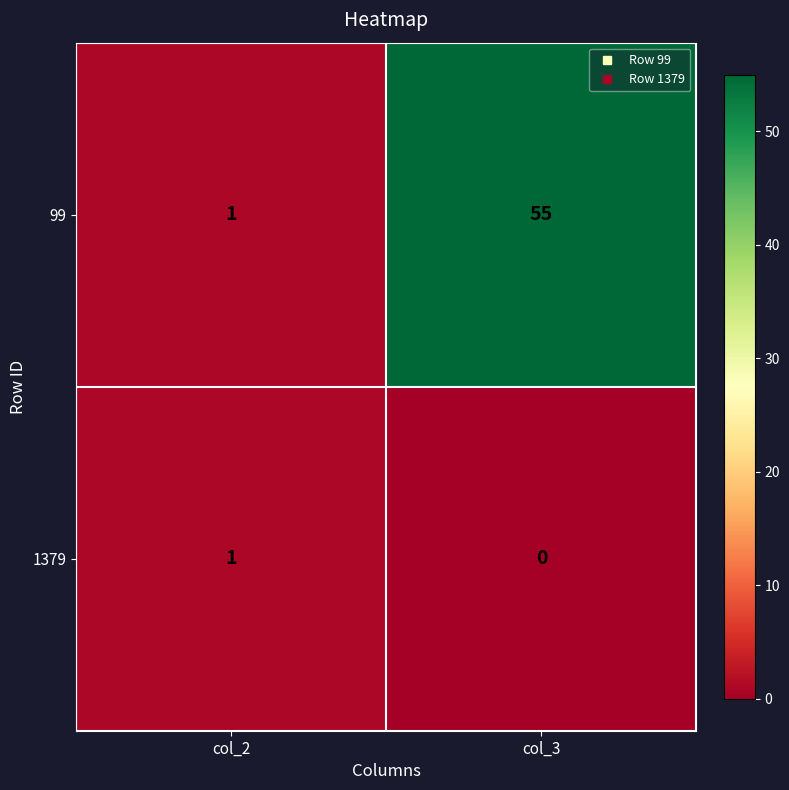

Which series has the widest spread of values?

99